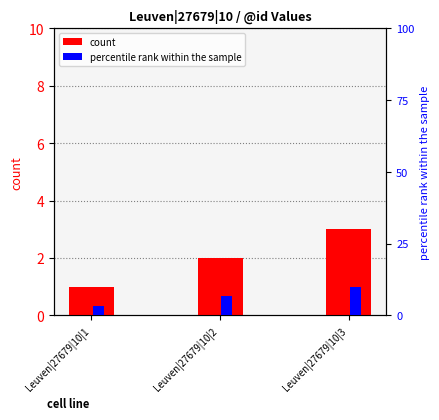

Where is percentile rank within the sample nearest to the value 6?

Leuven|27679|10|2